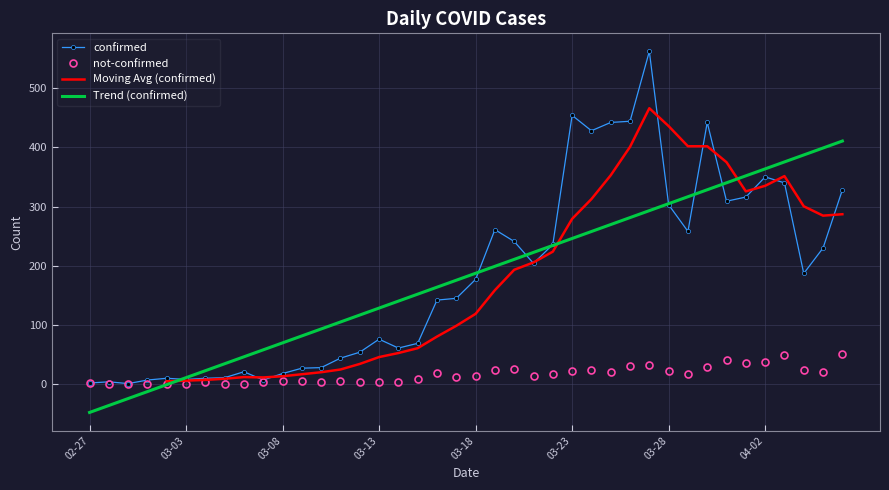

What is the difference between the maximum and minimum values in the confirmed series?

561.0